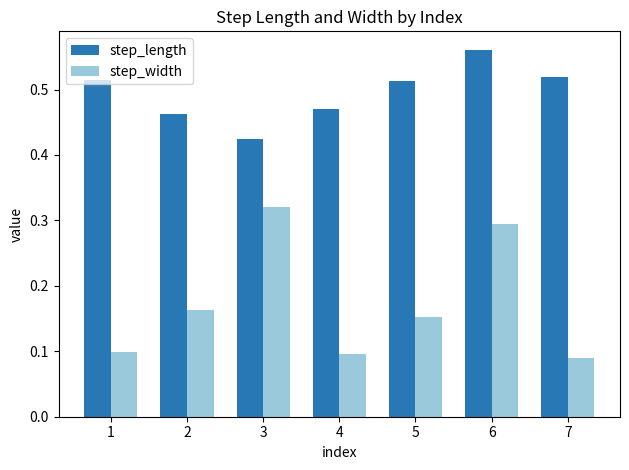

Which category has the highest value across all series?

6